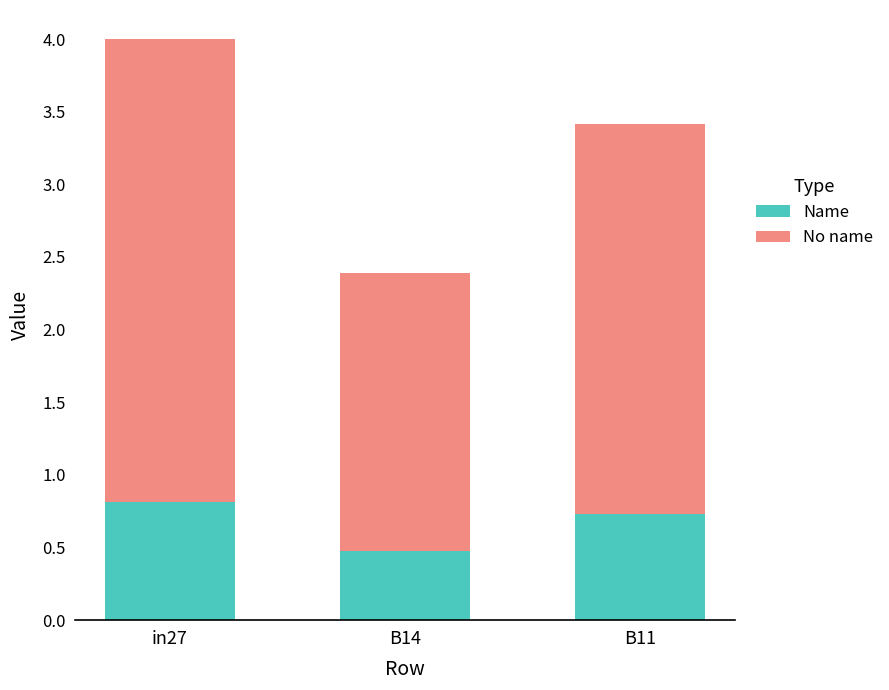

What is the average value of the Name series?

0.7